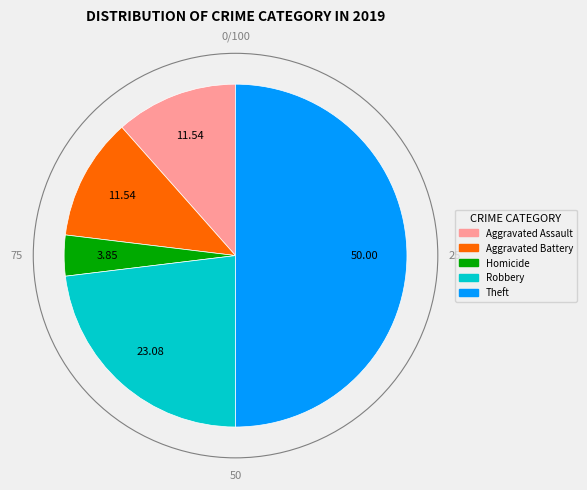

Count the number of slices in the pie.

5